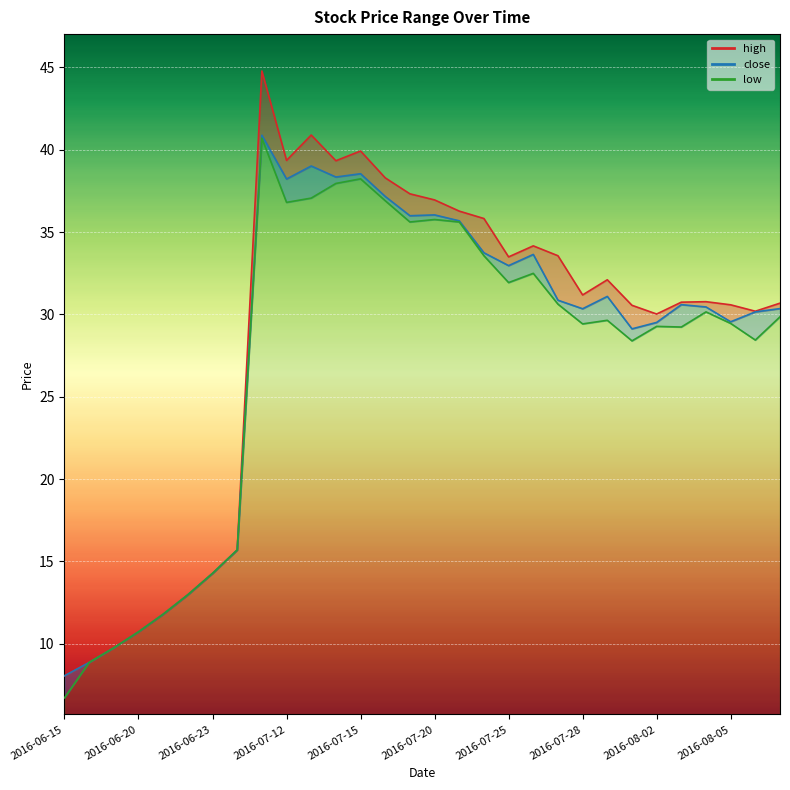

List the series in order of their overall mean, lowest first.

low, close, high